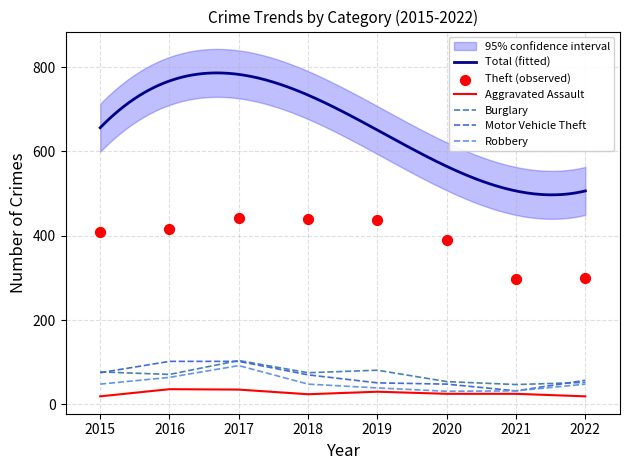

Is the value of Robbery at 2019 greater than the value of Motor Vehicle Theft at 2020?

No